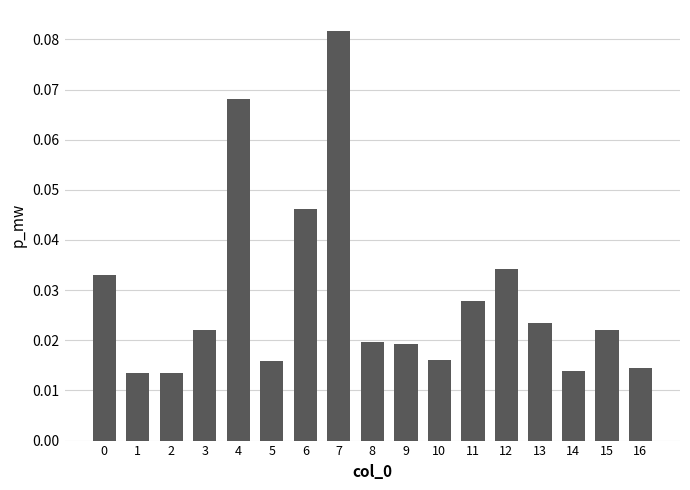

Count the values in the range 0 to 1.

17